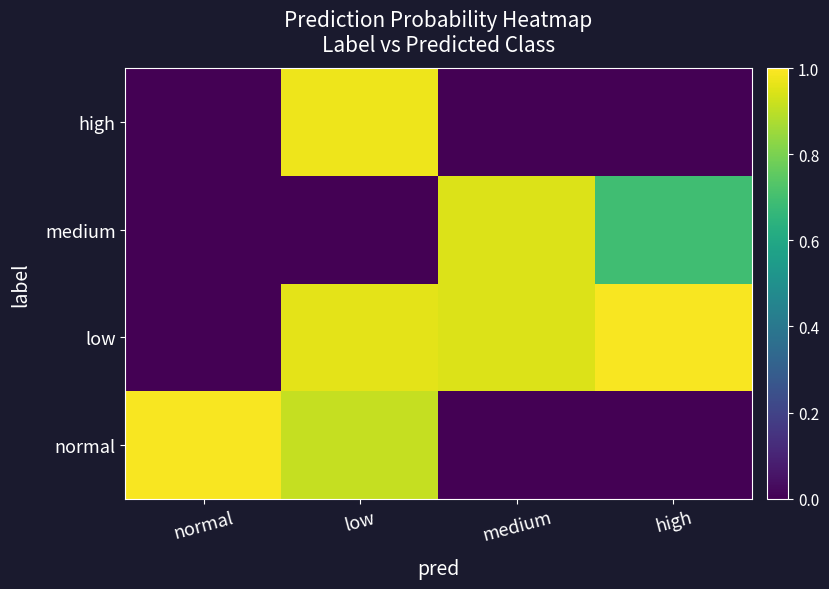

List the series in order of their peak value, highest first.

low, normal, high, medium